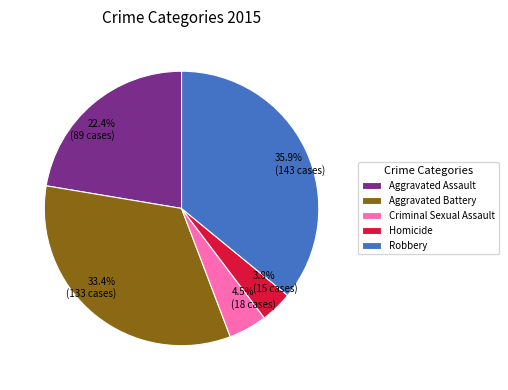

Is it true that Aggravated Battery is 23% of the pie?

False